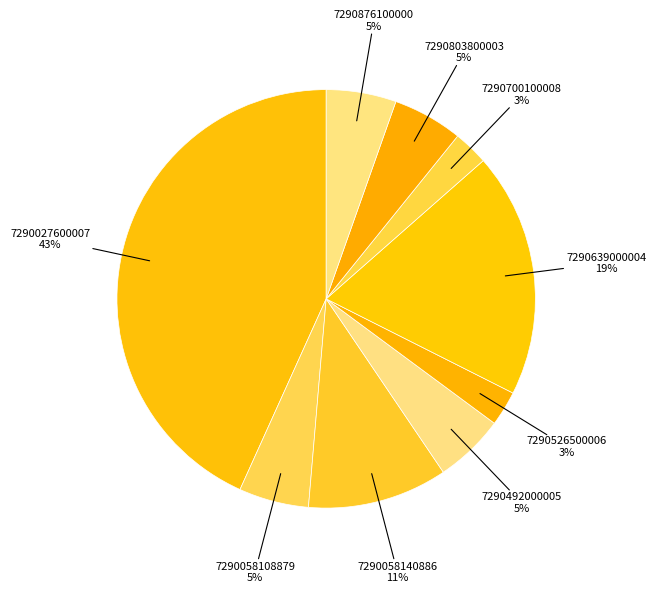

What percentage is the 7290027600007 slice, to the nearest percent?

43%